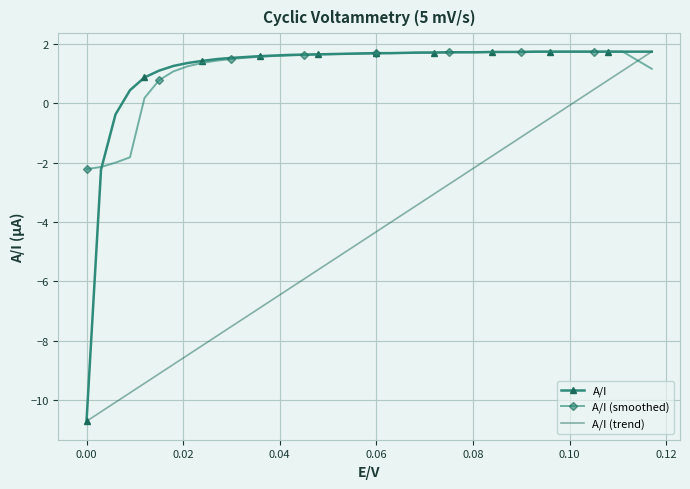

What is the greatest value displayed?

1.7